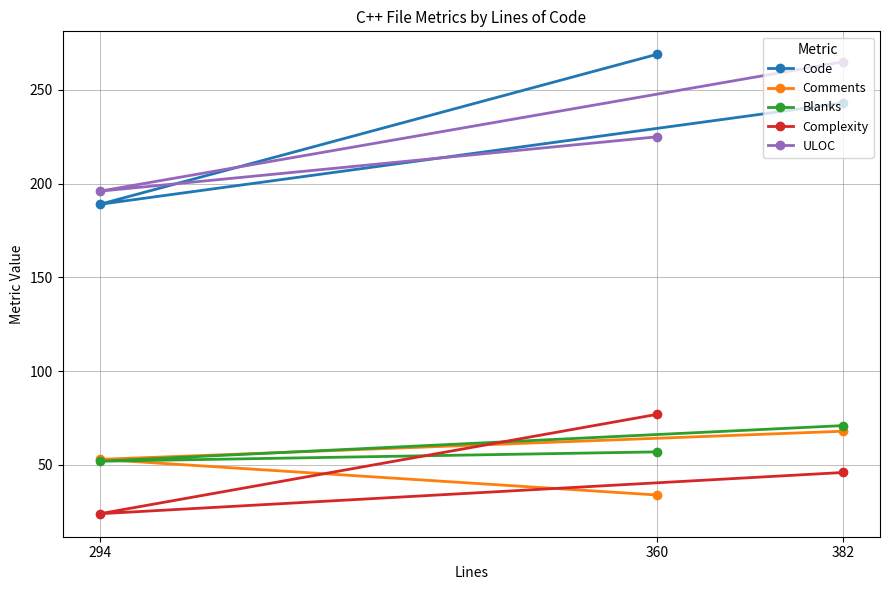

Reading left to right, list all the values displayed in this chart.

Code: 294=189	360=269	382=243
Comments: 294=53	360=34	382=68
Blanks: 294=52	360=57	382=71
Complexity: 294=24	360=77	382=46
ULOC: 294=196	360=225	382=265